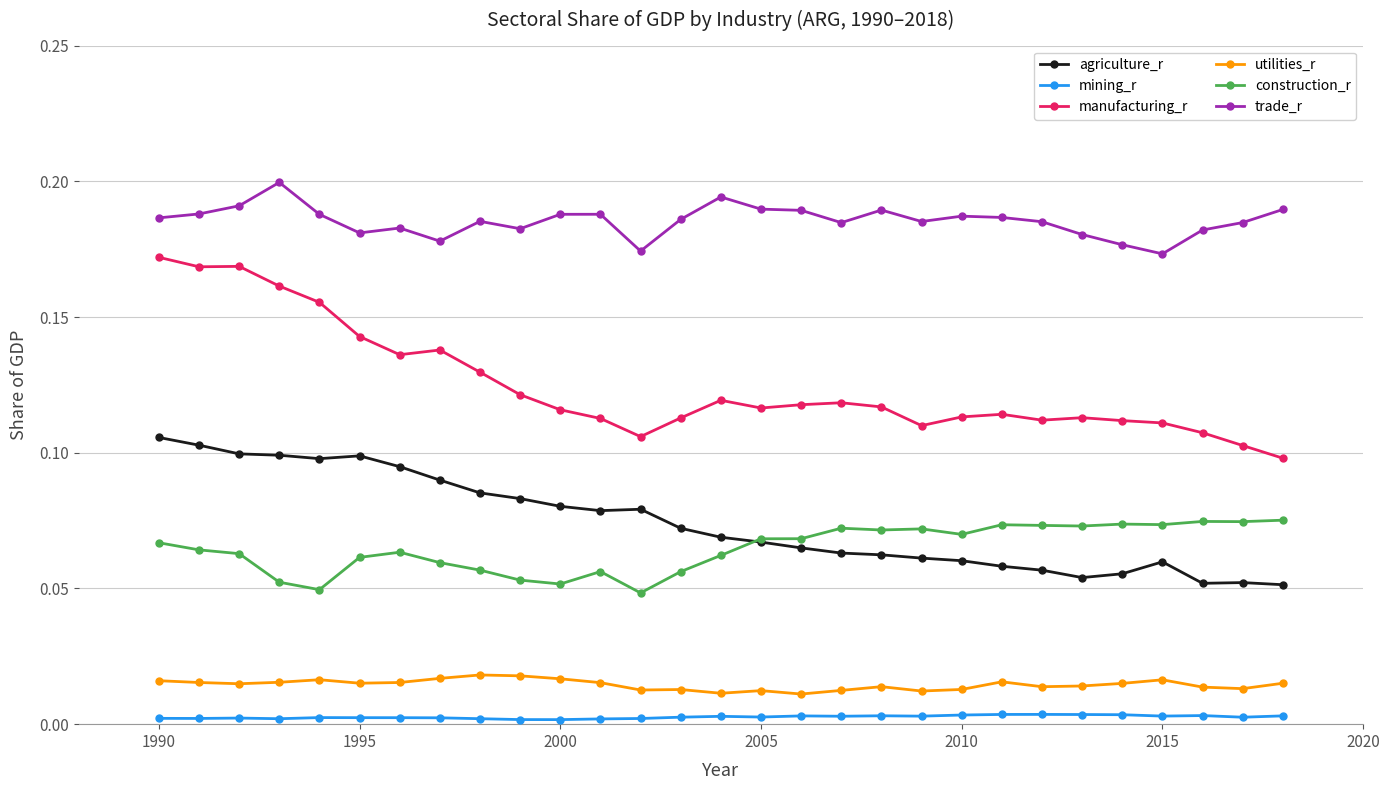

True or false: trade_r and construction_r intersect in this chart.

False